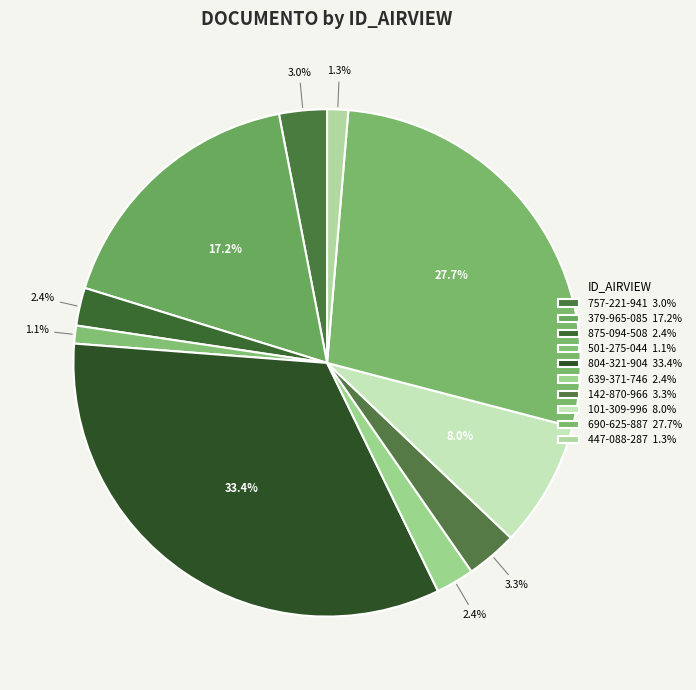

Which category has the smallest portion of the pie?

501-275-044